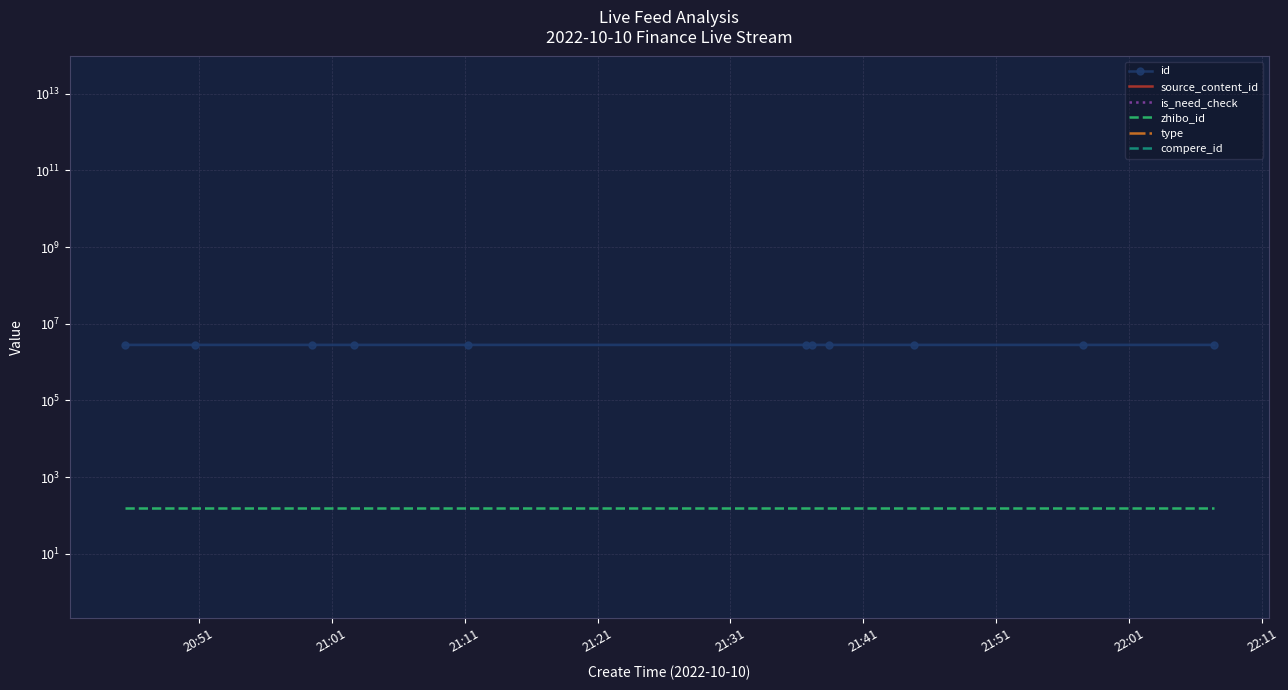

Is it true that source_content_id equals 27237790506650.5 at 9?

False